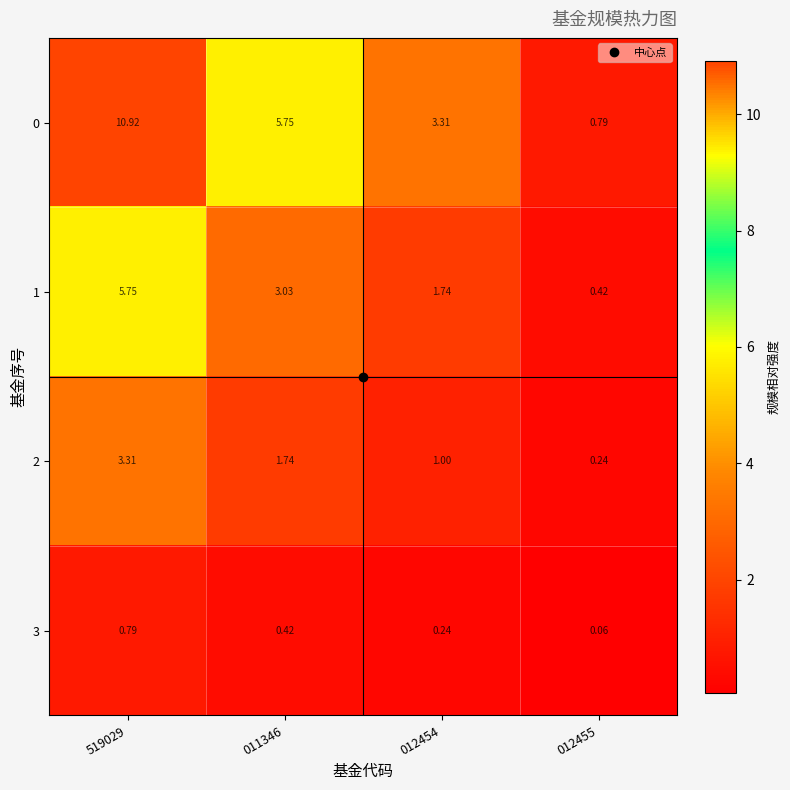

Is the value of 3 at 519029 greater than the value of 1 at 012455?

Yes